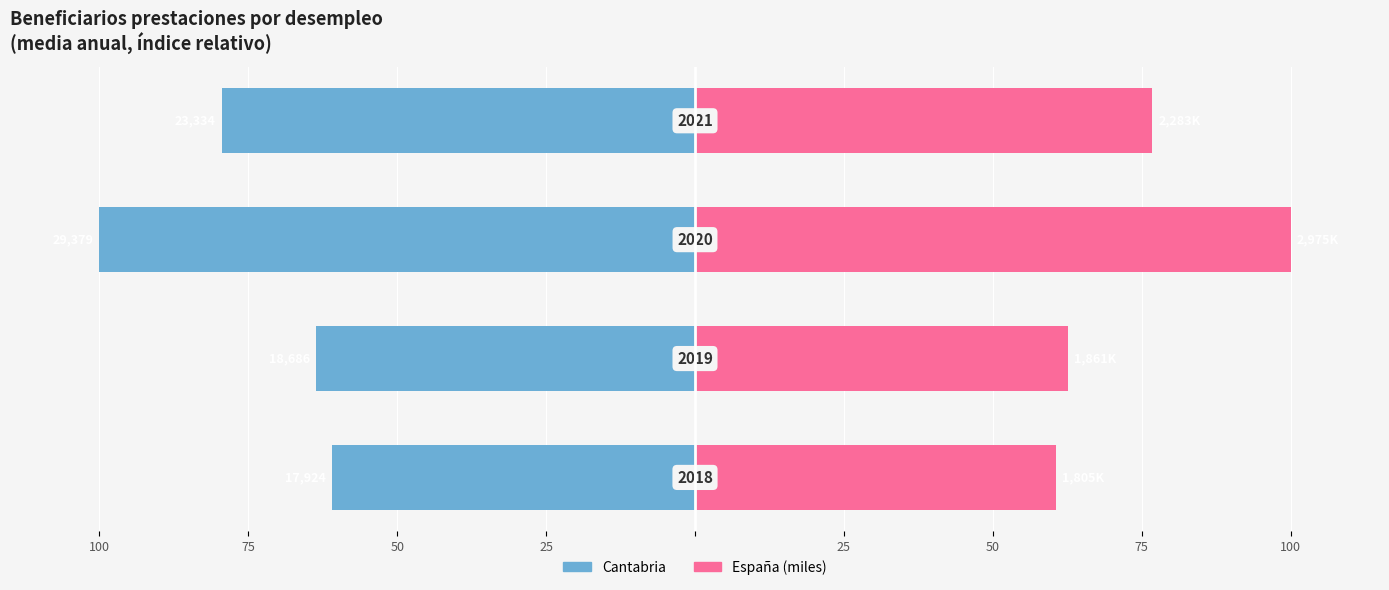

Which series has the widest spread of values?

España (miles)